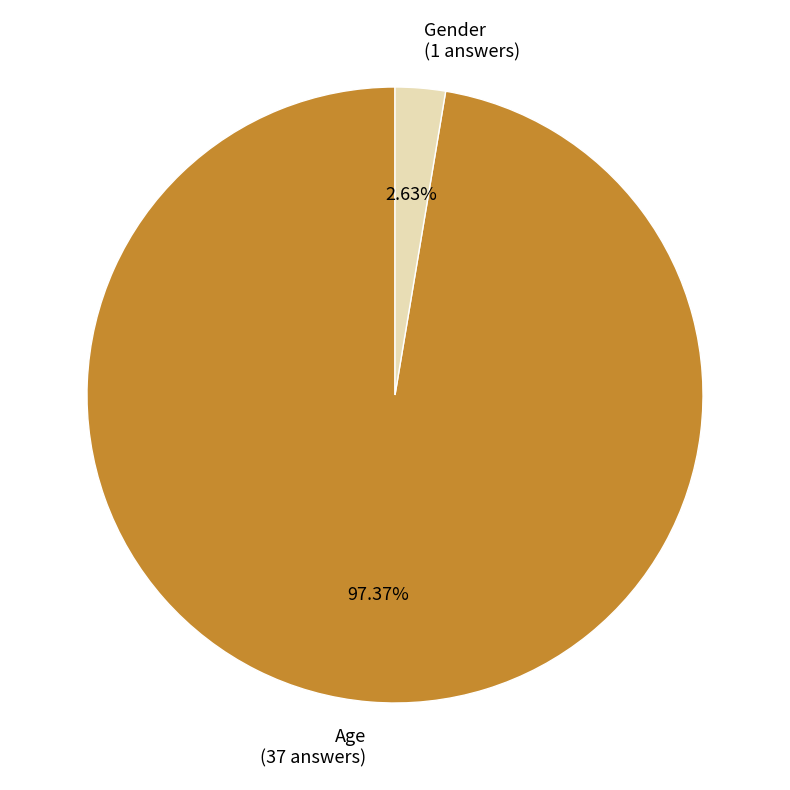

Which category has the smallest portion of the pie?

Gender